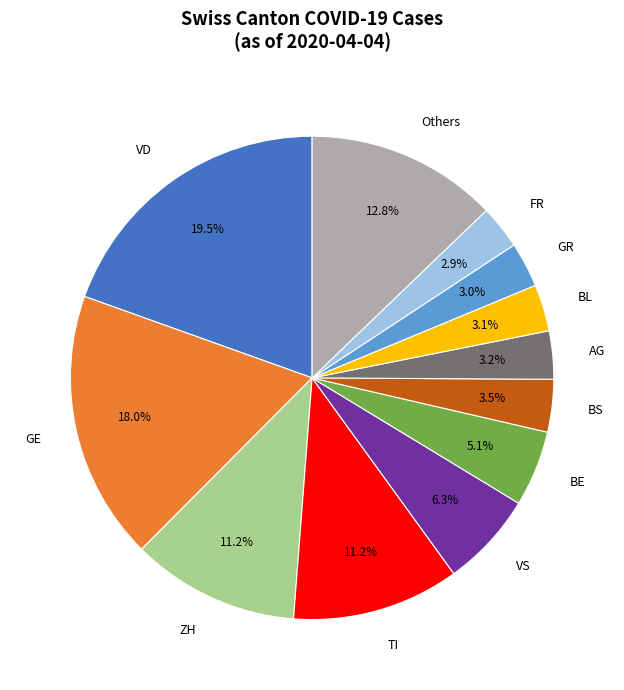

Approximately how many times larger is the value at BE compared to TI?

0.5